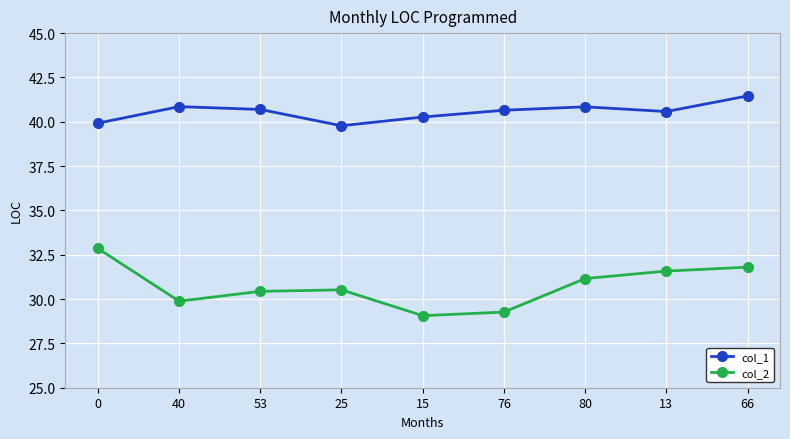

Is the value of col_1 at 15 greater than the value of col_2 at 53?

Yes